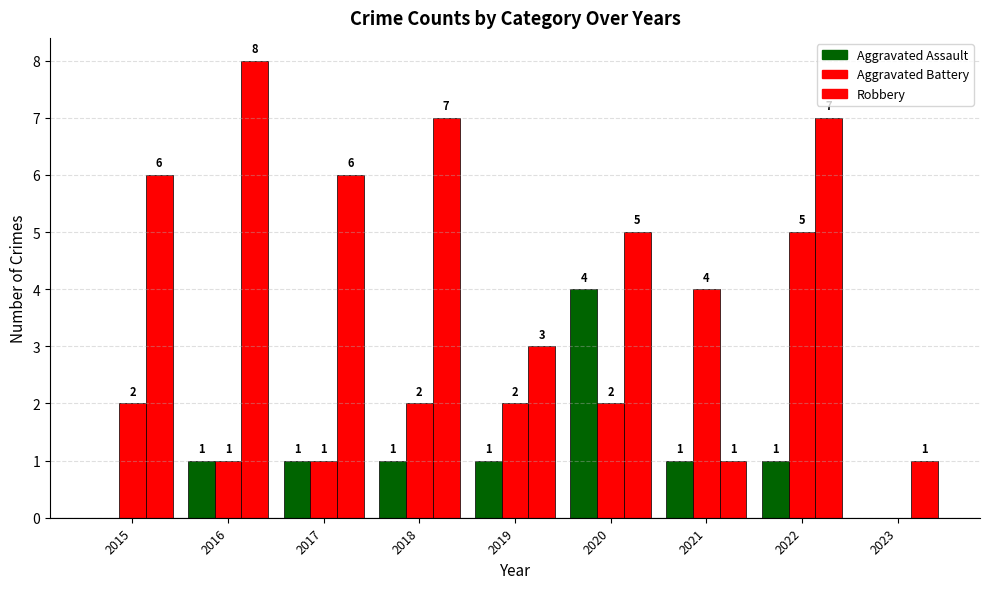

How many Aggravated Battery values are between 1 and 2?

6